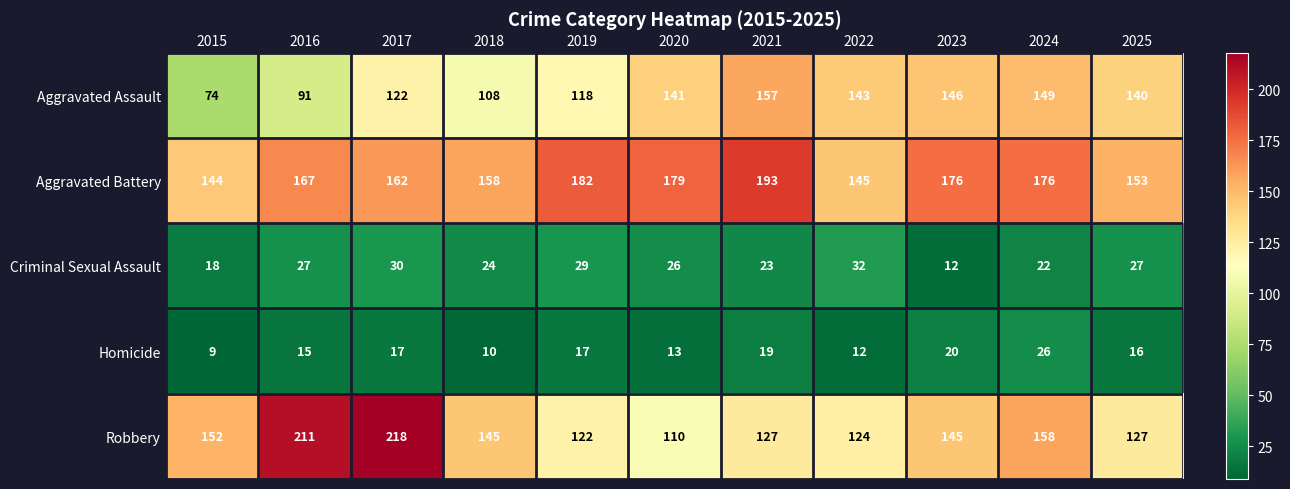

The value of Aggravated Battery at 2025 is 153. True or false?

True